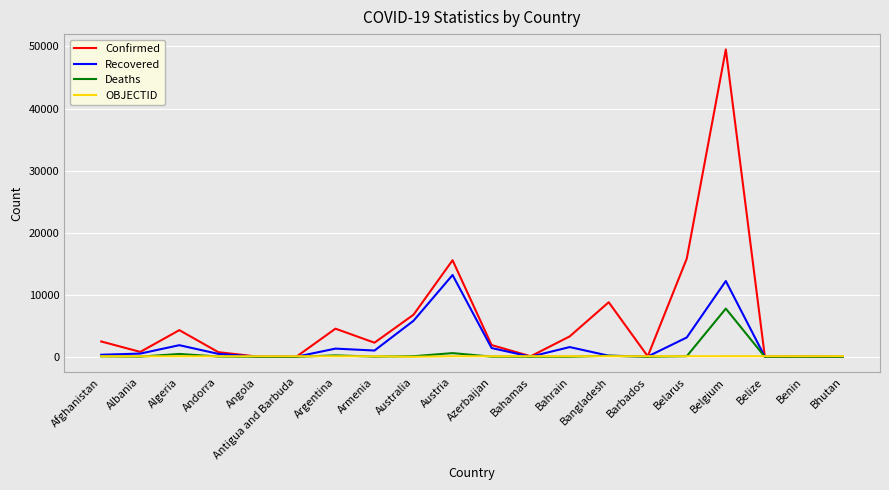

The value of Confirmed at Algeria is 4295. True or false?

True